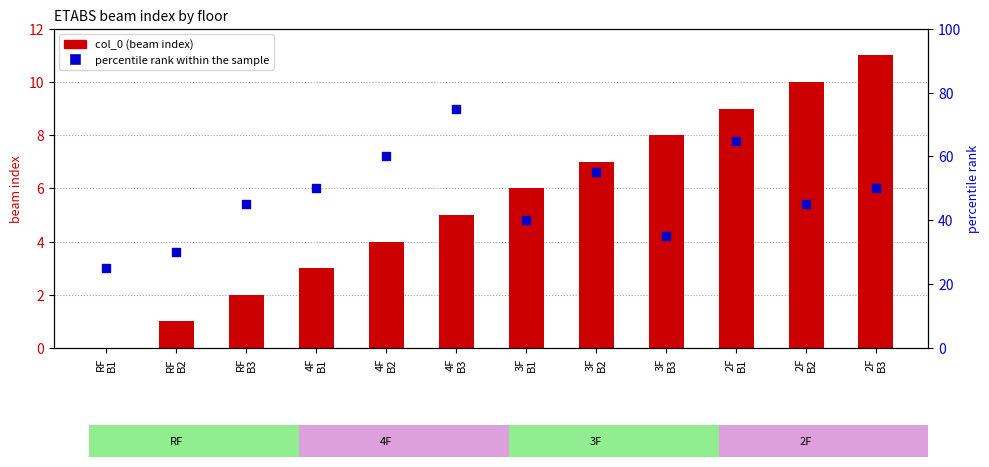

At which category is the sum across all series the highest?

4F
B3